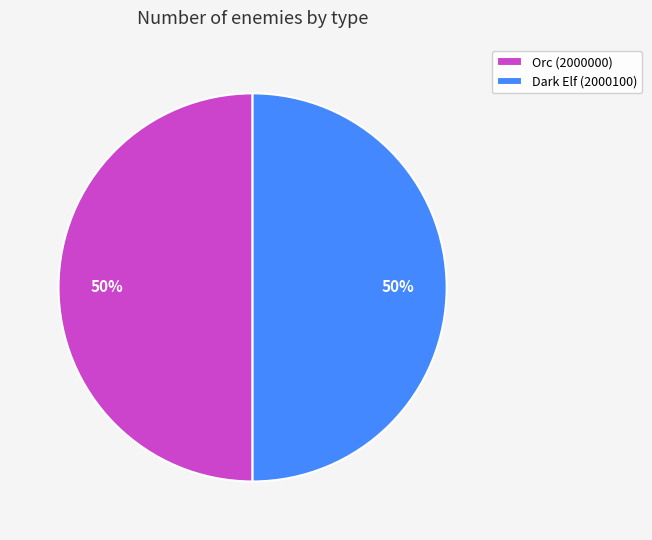

To the nearest percent, what percentage of the pie is Dark Elf (2000100)?

50%